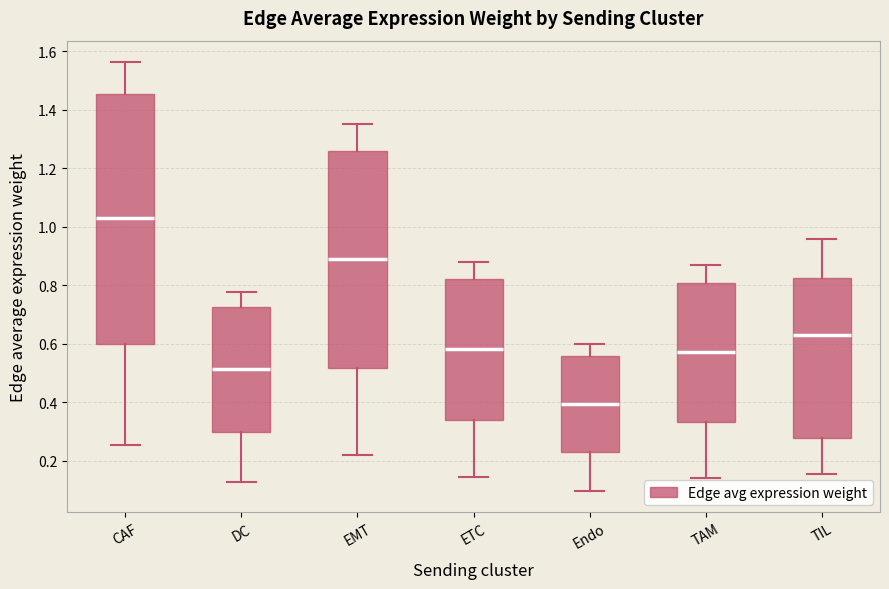

Which box has the highest median line?

CAF